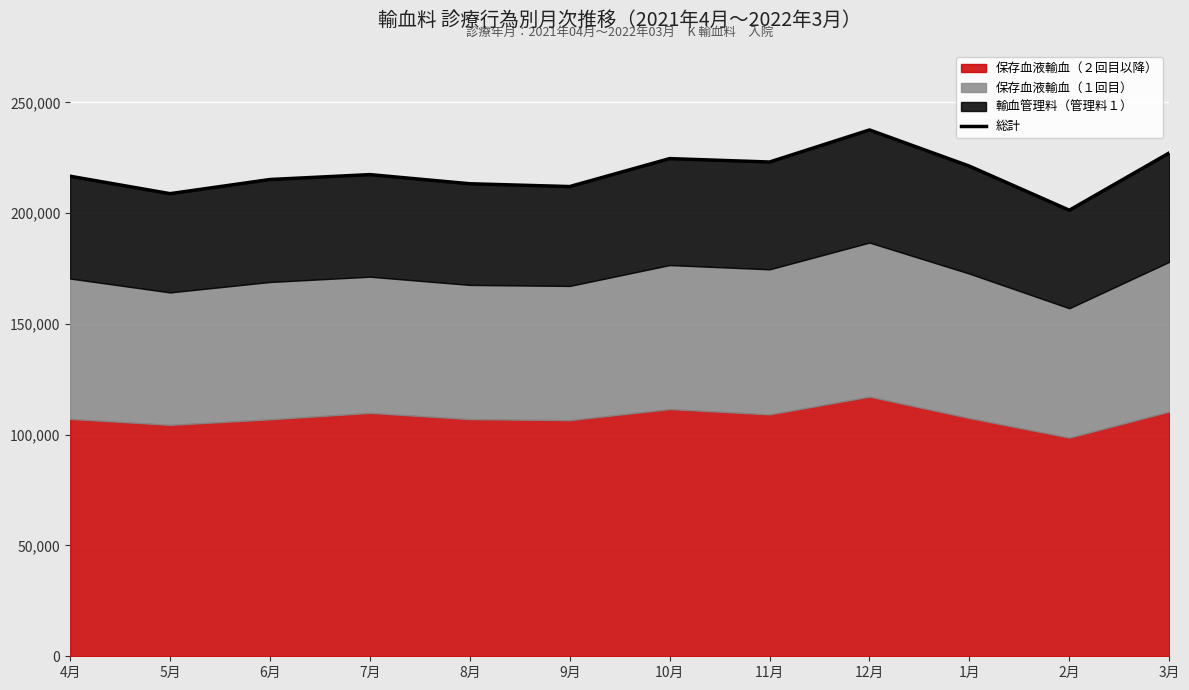

What is the label of the 4th point from the left?

7月